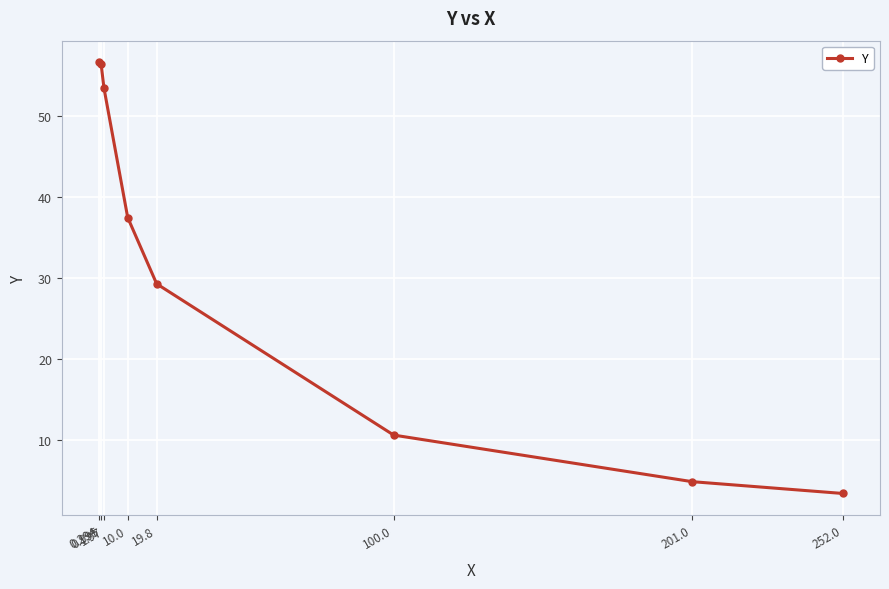

What is the maximum value shown in the chart?

56.7